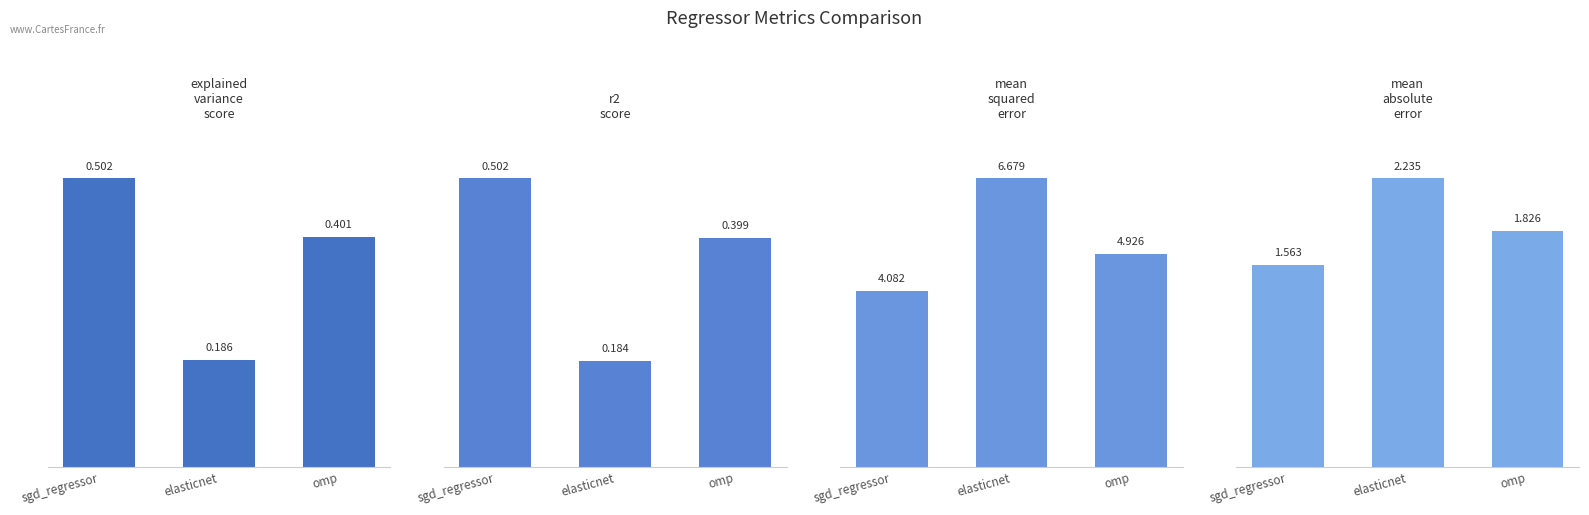

Reading right to left, extract all data points from this chart.

explained_variance_score: omp=0.4	elasticnet=0.2	sgd_regressor=0.5
r2_score: omp=0.4	elasticnet=0.2	sgd_regressor=0.5
mean_squared_error: omp=4.9	elasticnet=6.7	sgd_regressor=4.1
mean_absolute_error: omp=1.8	elasticnet=2.2	sgd_regressor=1.6